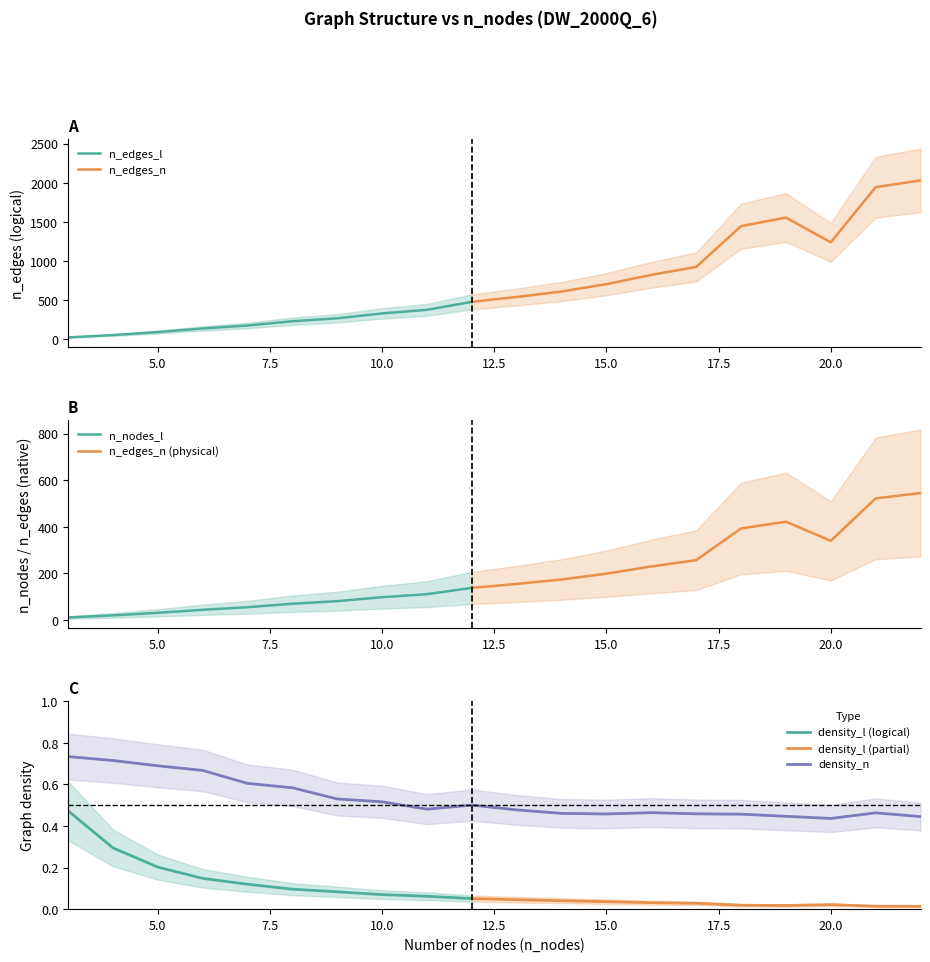

What is the approximate value of density_n at 17?

0.5